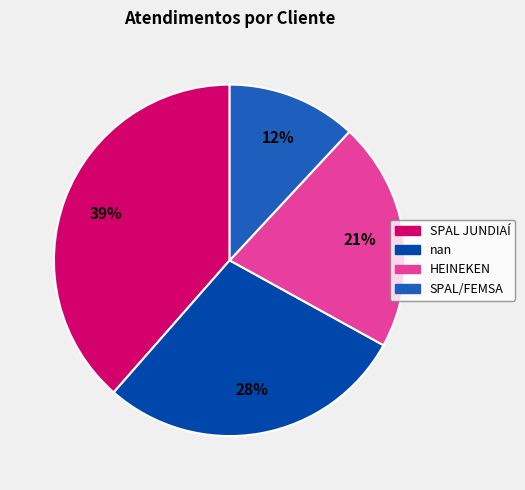

Is the sum of SPAL/FEMSA and nan greater than half?

No